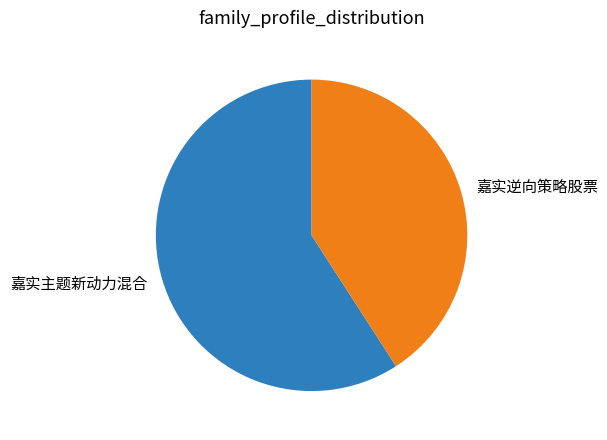

Which slice is the smallest?

嘉实逆向策略股票